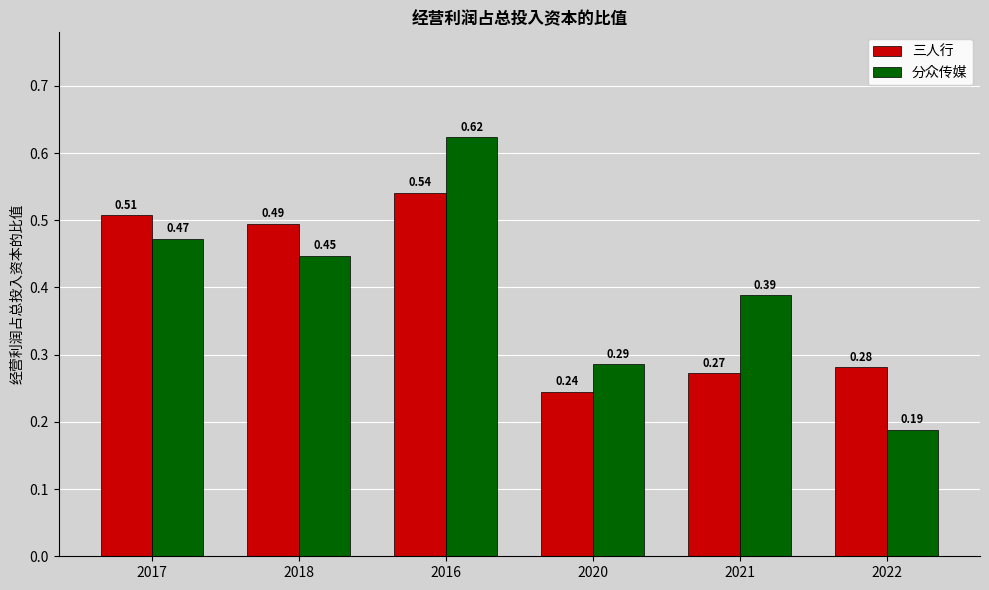

What is the sum of all 三人行 values?

2.3